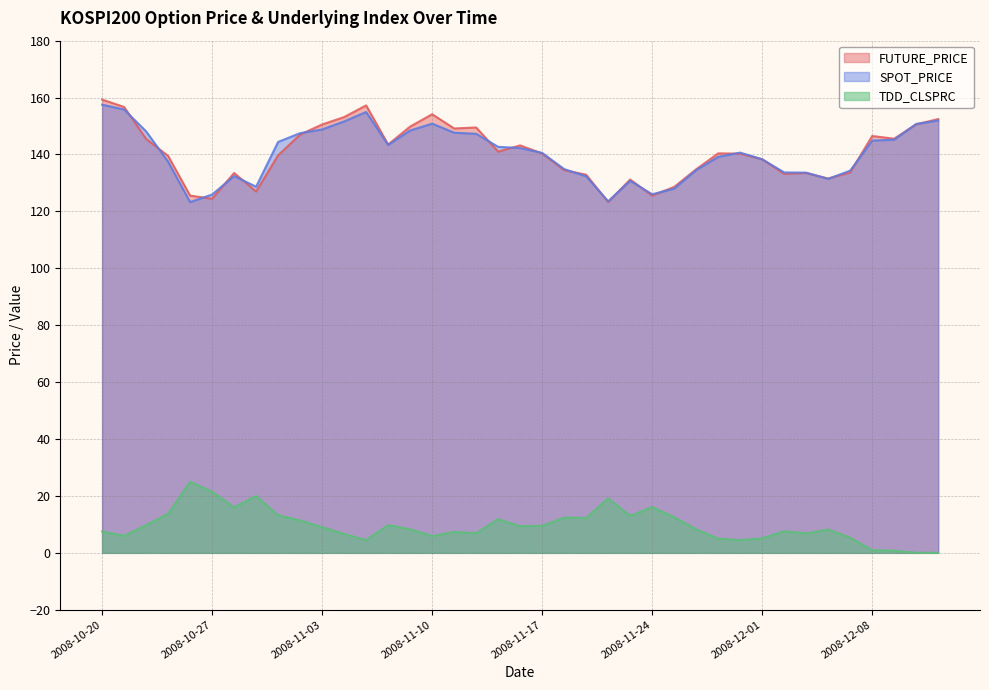

After their last crossing, which series has the higher values: SPOT_PRICE or FUTURE_PRICE?

FUTURE_PRICE